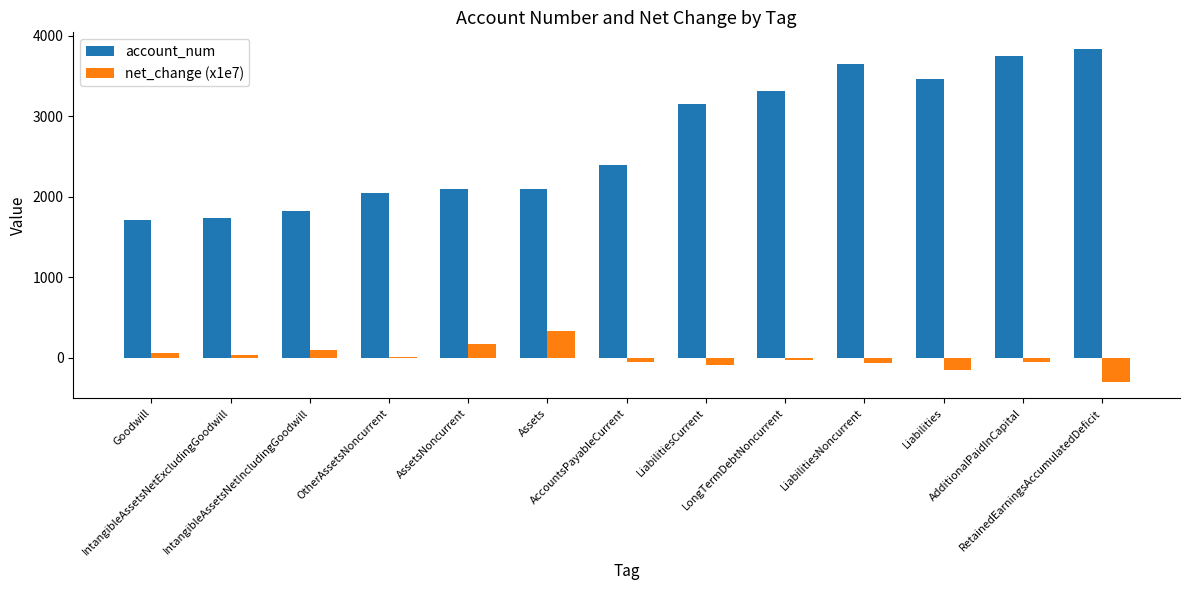

What is the greatest value displayed?

3834.0